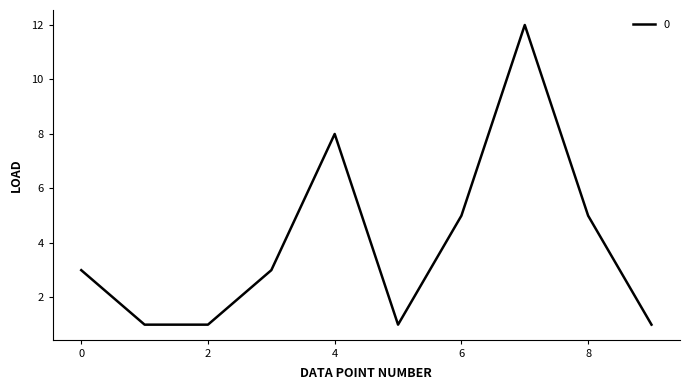

What is the difference between the maximum and minimum values?

11